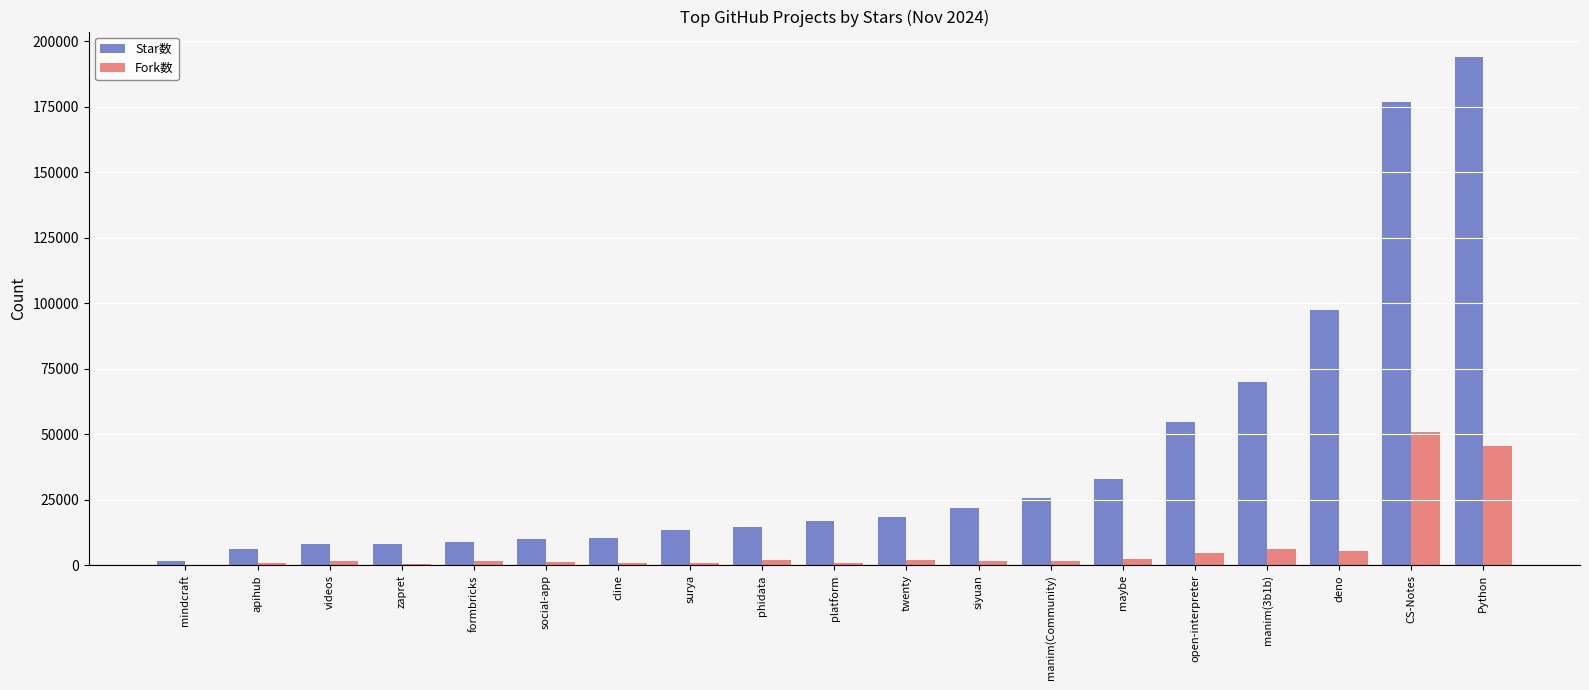

Are the bars grouped side by side (vs. stacked)?

Yes